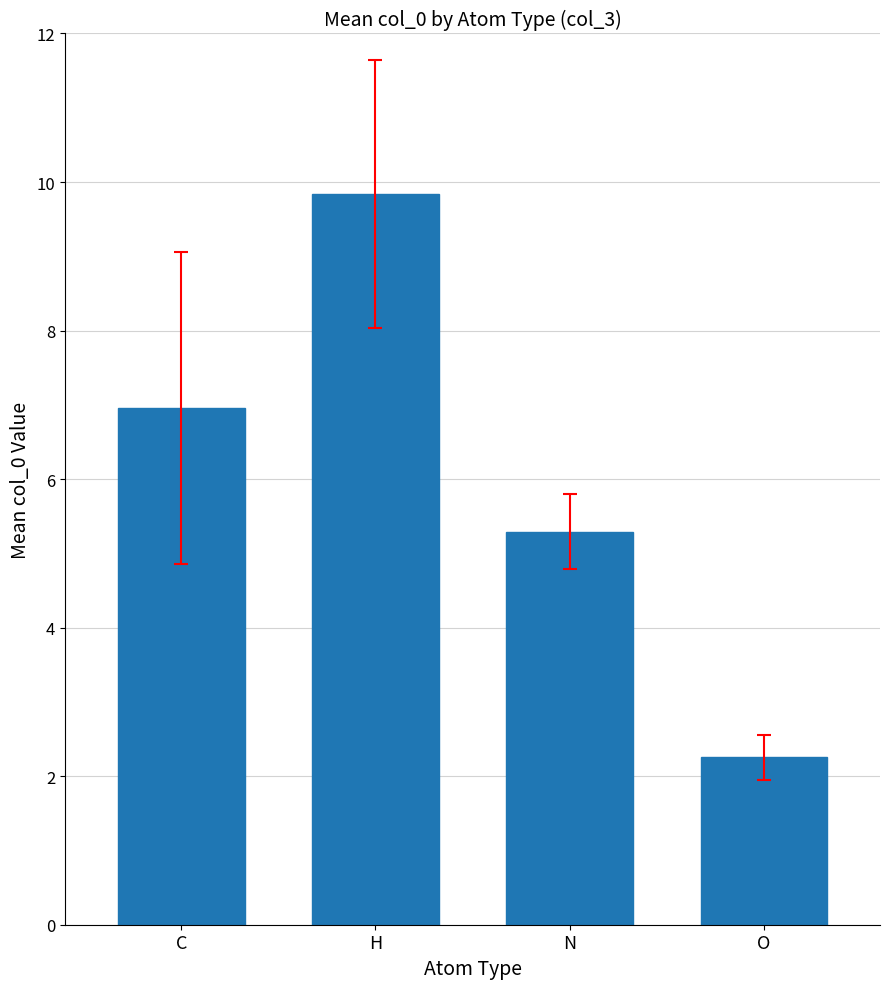

Are the bars horizontal?

No